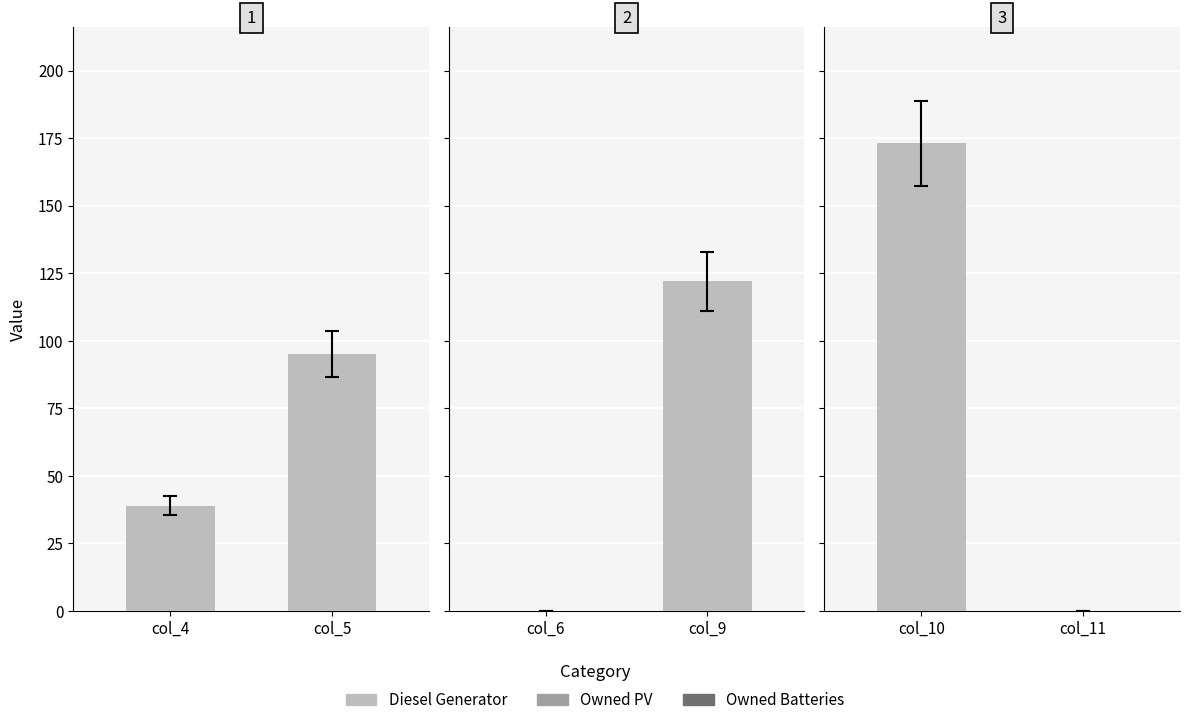

Between col_10 and col_11, which series saw the biggest shift?

Diesel Generator